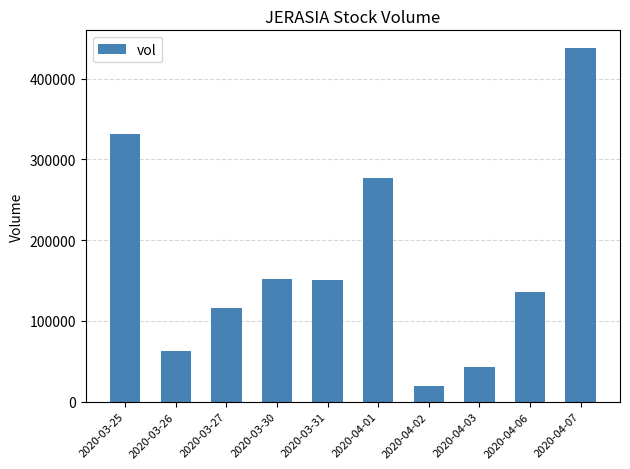

What value does the data have at 2020-04-02, to the nearest 50?

19800